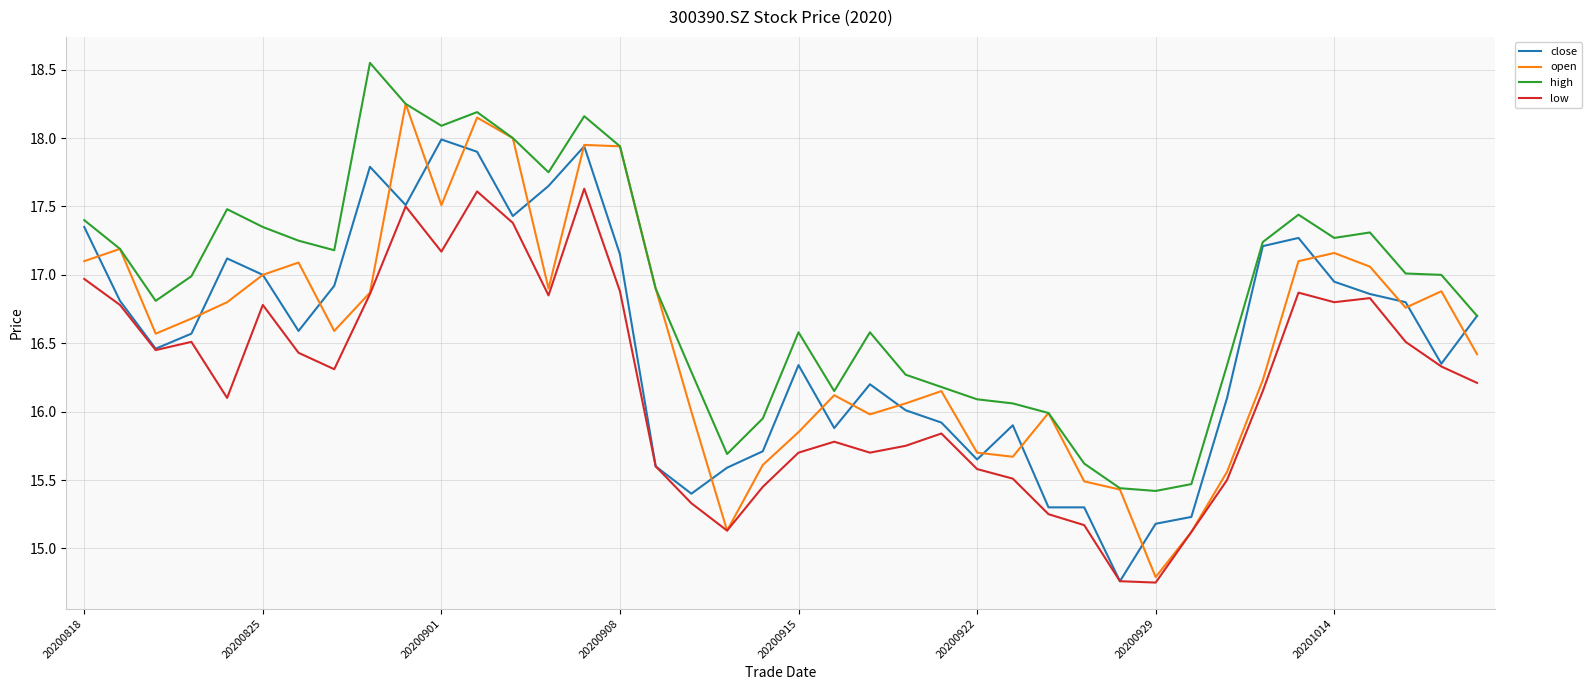

List the series in order of their peak value, lowest first.

low, close, open, high